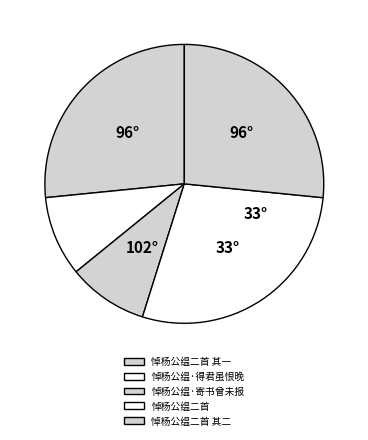

Count the number of slices in the pie.

5